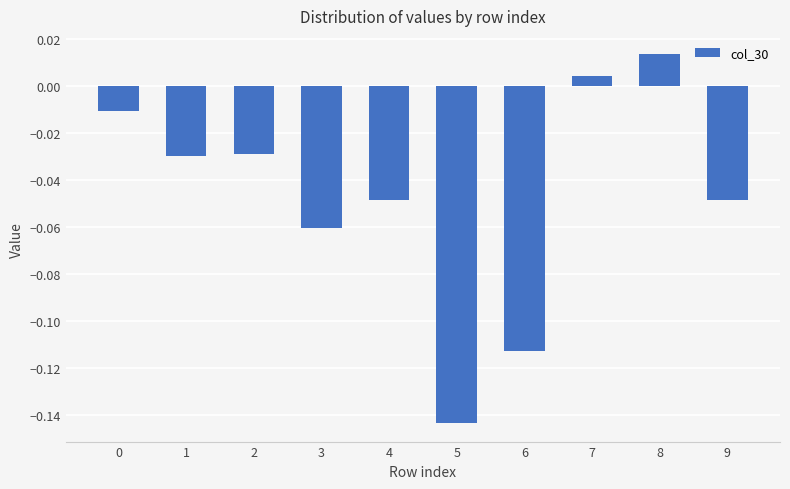

Between 3 and 8, which is larger?

8